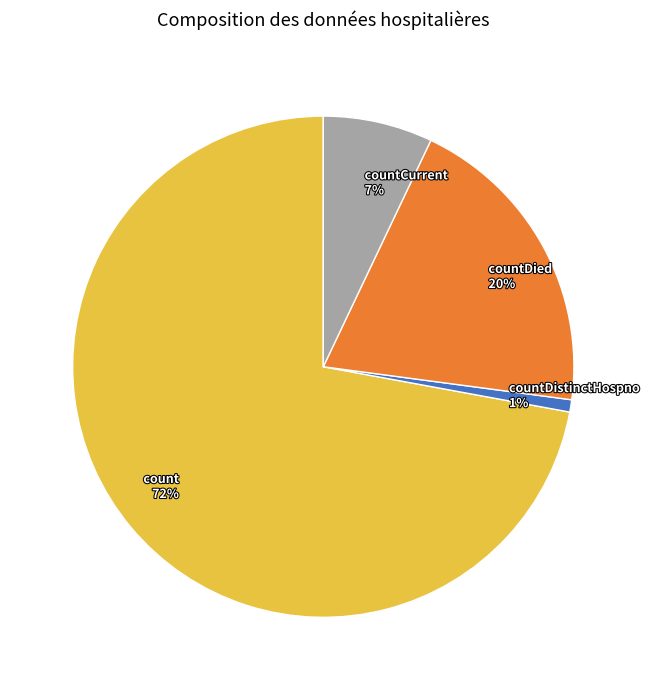

Count the number of slices in the pie.

4